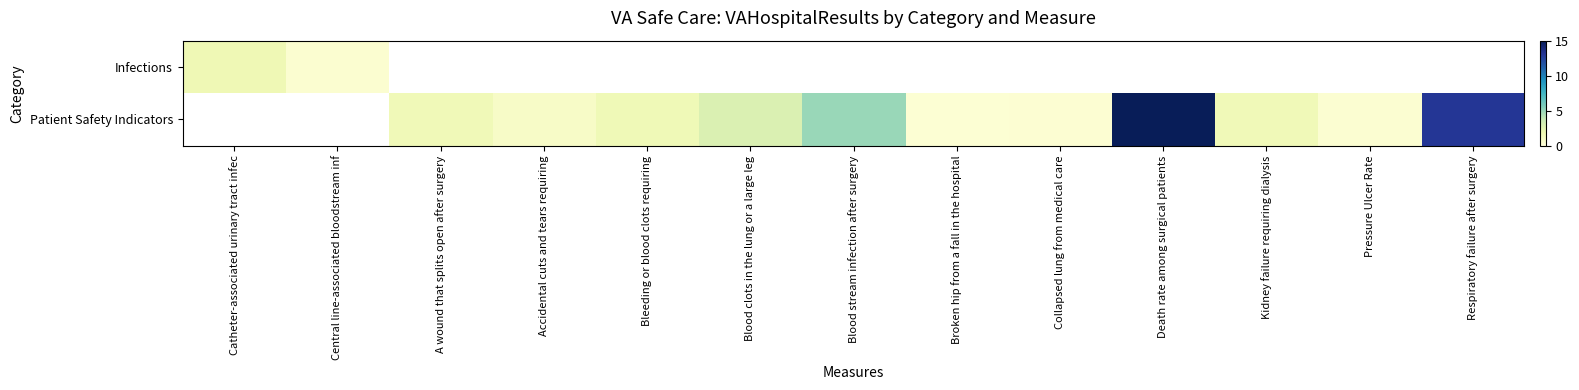

Rank the series by their maximum value, from highest to lowest.

Infections, Patient Safety Indicators